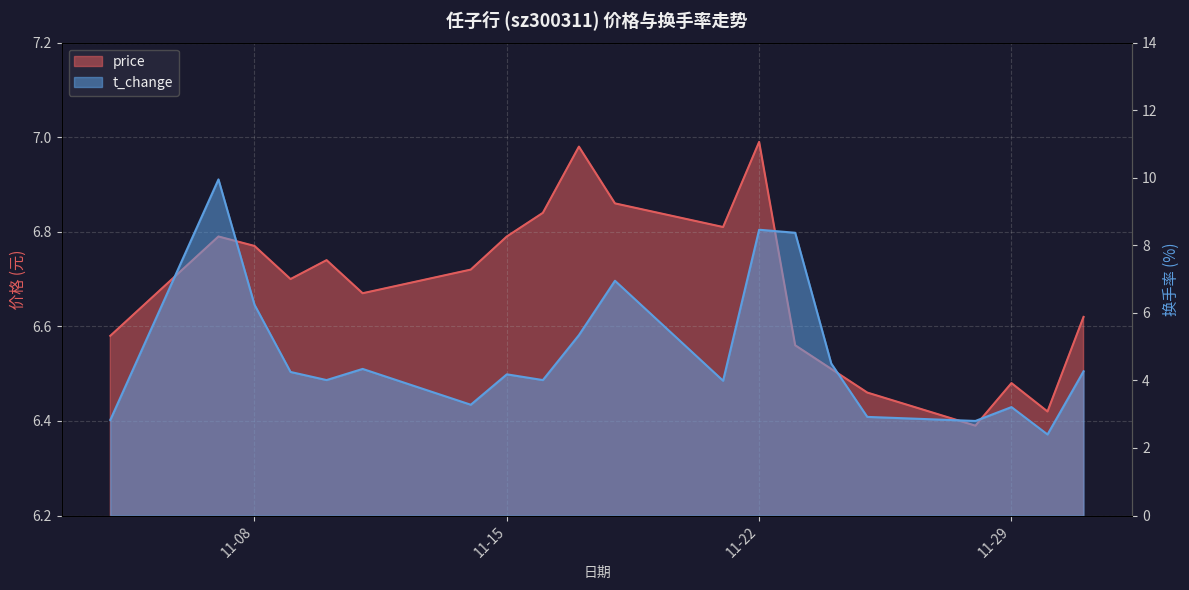

What is the sum of all price values?

133.7